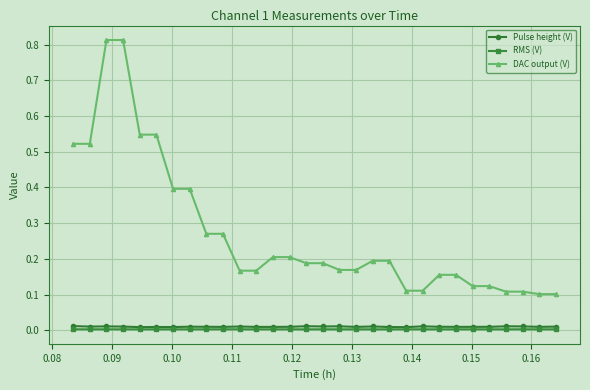

Which series has the widest spread of values?

DAC output (V)